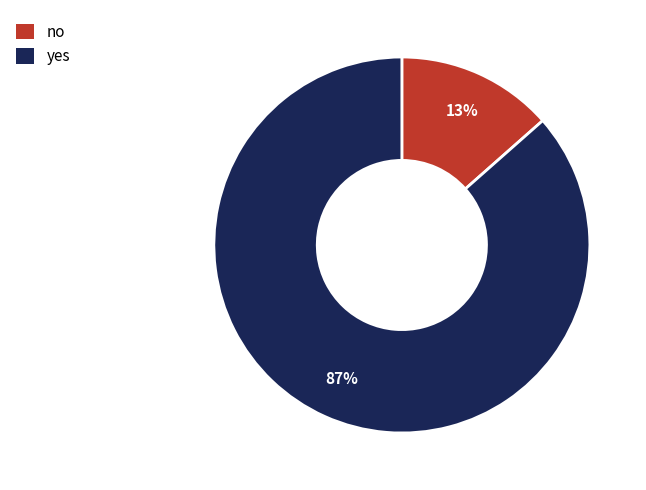

Which has a higher value, no or yes?

yes